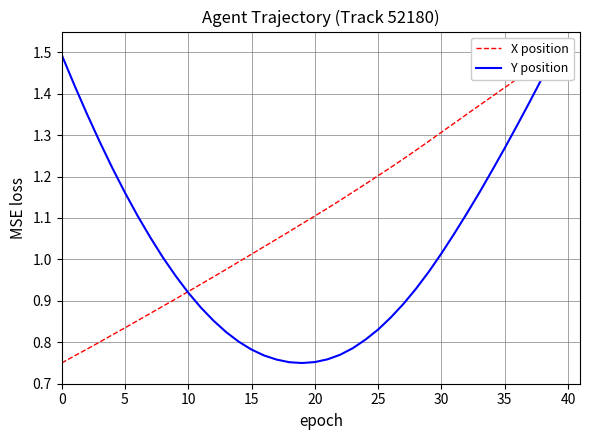

What is the difference between the maximum and minimum values in the X position series?

0.8